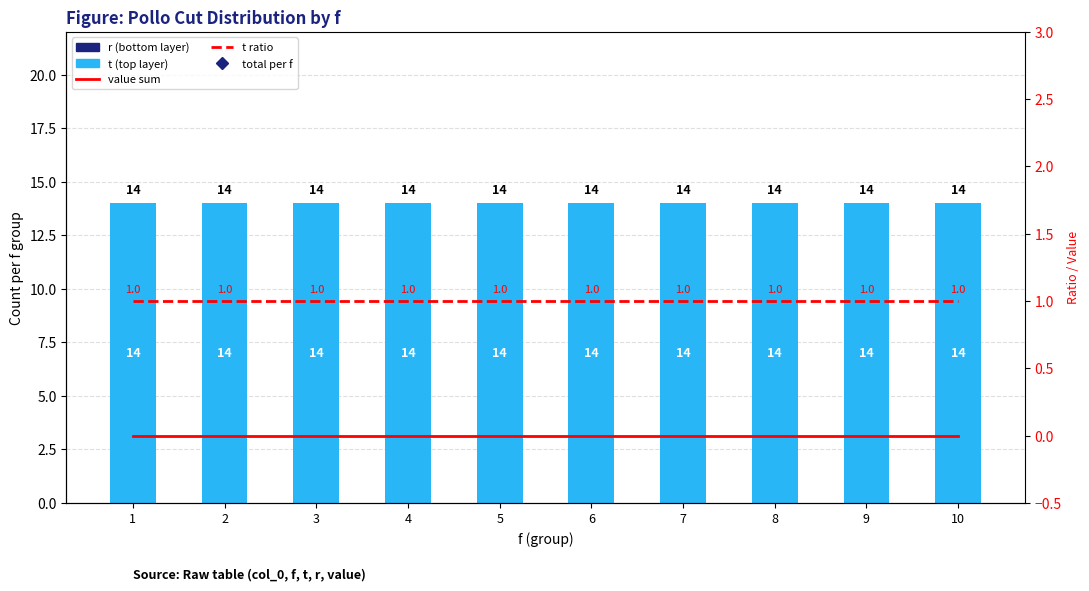

At 2, list the series in order from smallest to largest.

r (bottom layer), value sum, t ratio, t (top layer)